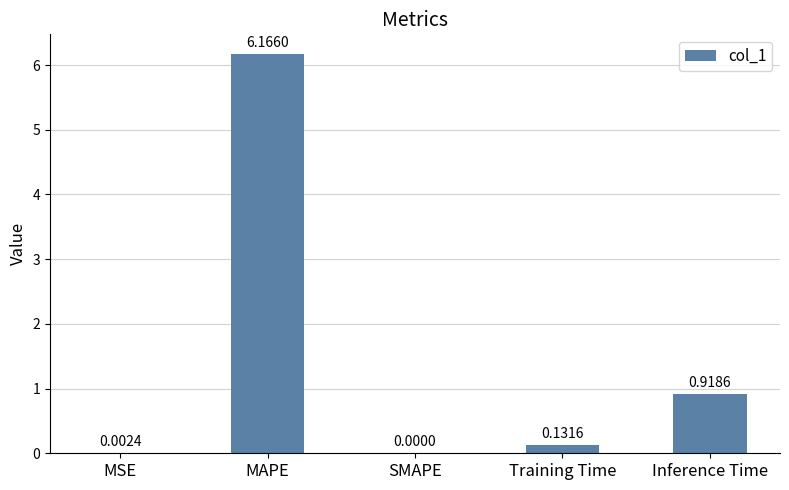

Which has a higher value, MAPE or Inference Time?

MAPE